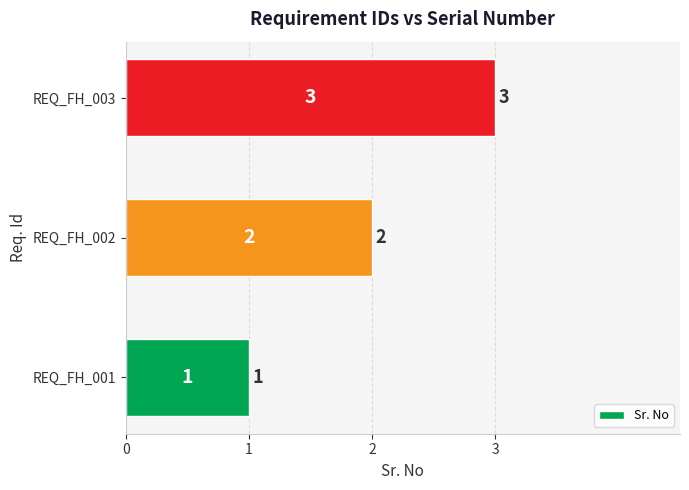

True or false: the data shows 4 at REQ_FH_003.

False